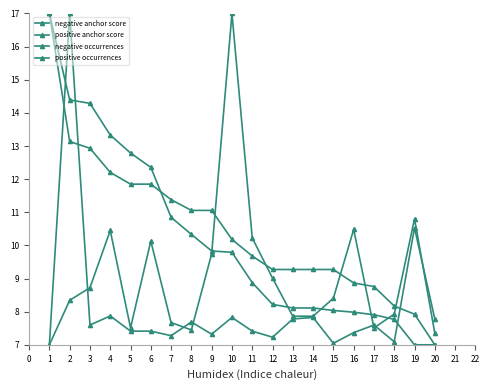

How many data points in positive occurrences are above 8?

11